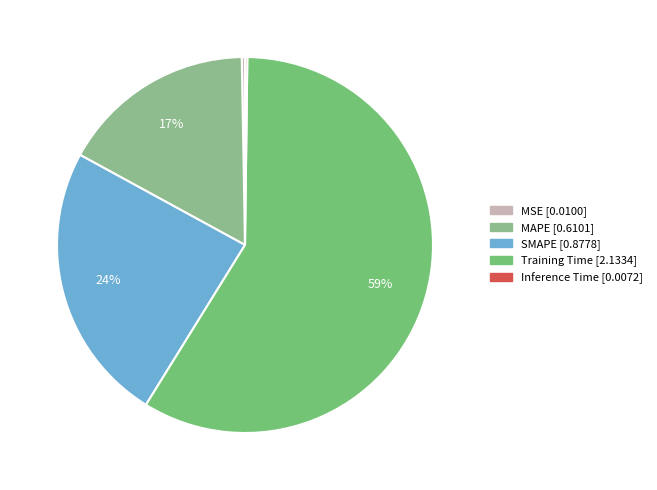

Is there any slice that represents more than half of the pie?

Yes